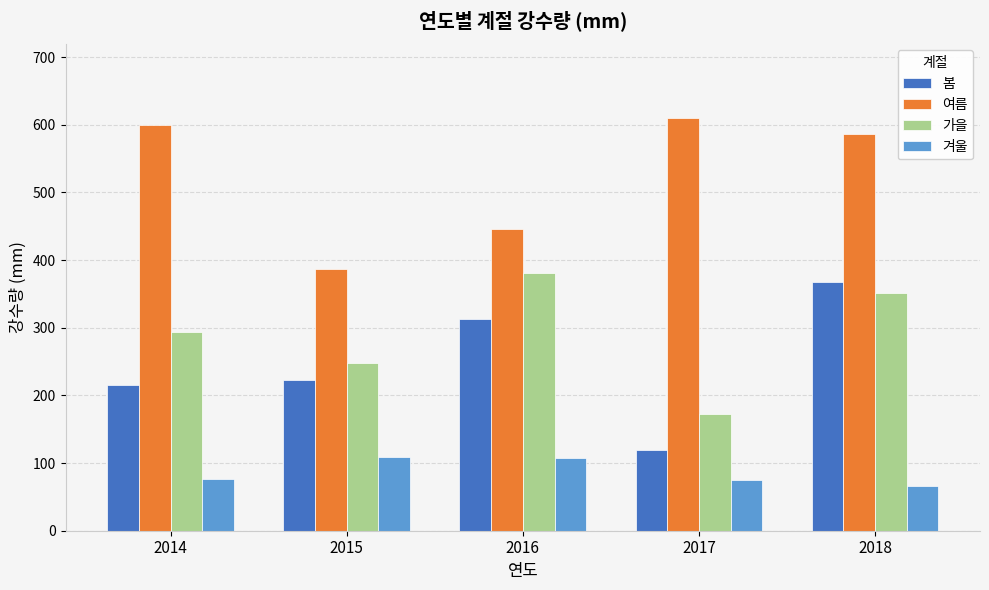

What is the difference between the 여름 values at 2018 and 2014?

13.3